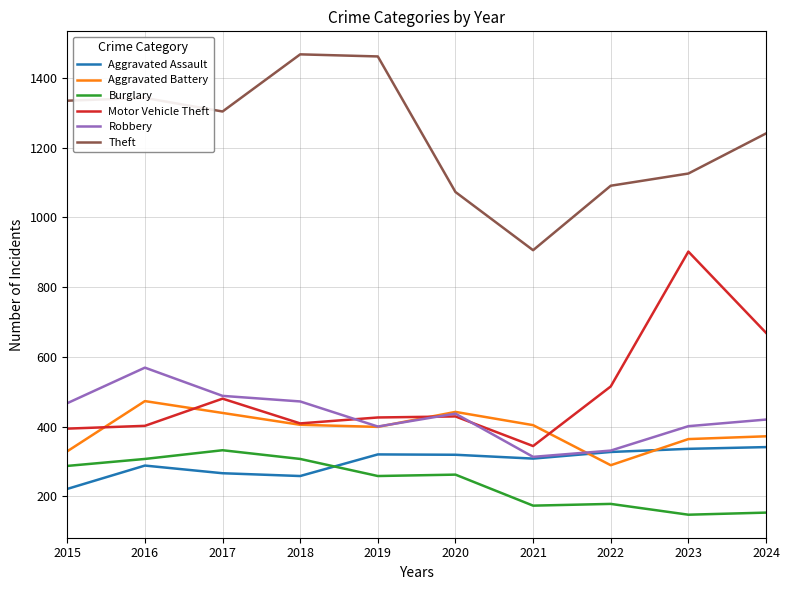

Between 2020 and 2021, which series saw the biggest shift?

Theft